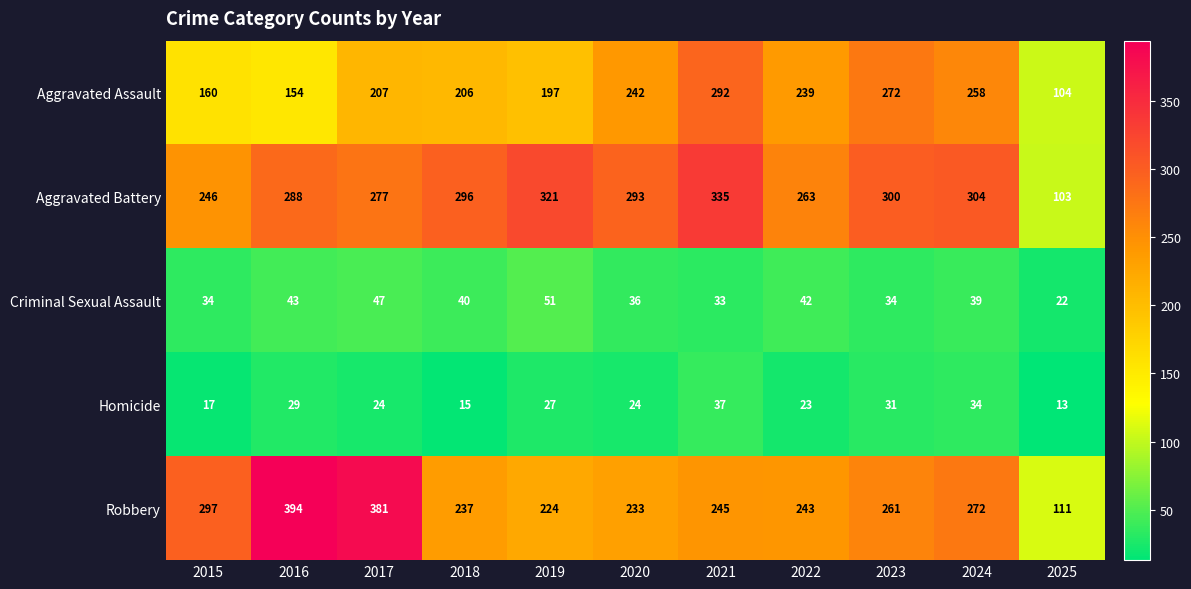

Which series has the largest range (max minus min)?

Robbery